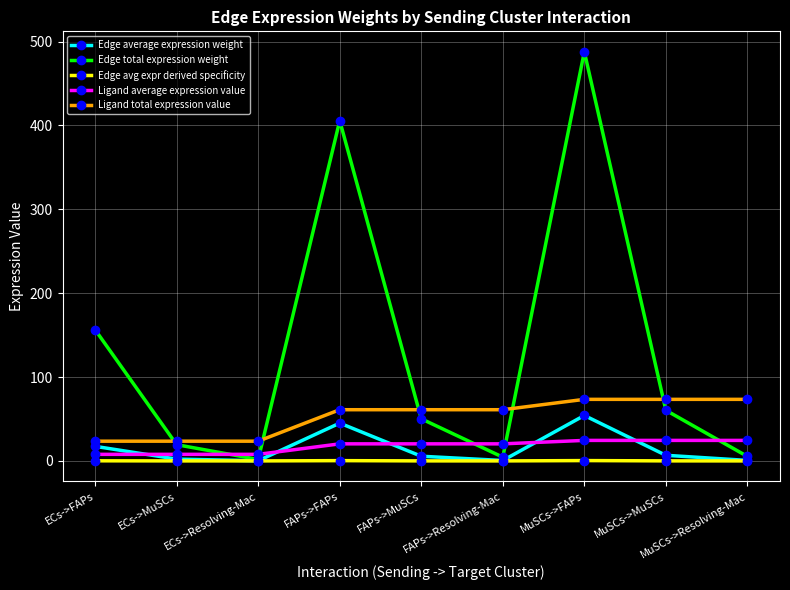

Is the value of Ligand total expression value at MuSCs->Resolving-Mac greater than the value of Ligand average expression value at ECs->MuSCs?

Yes